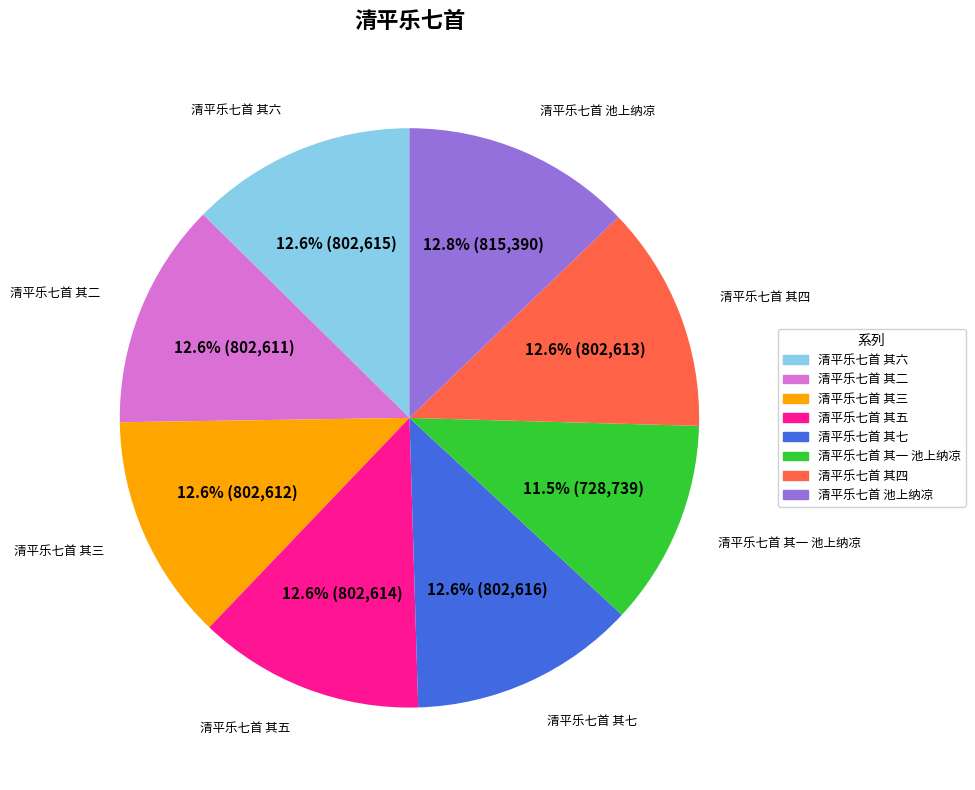

Does any single category account for the majority?

No